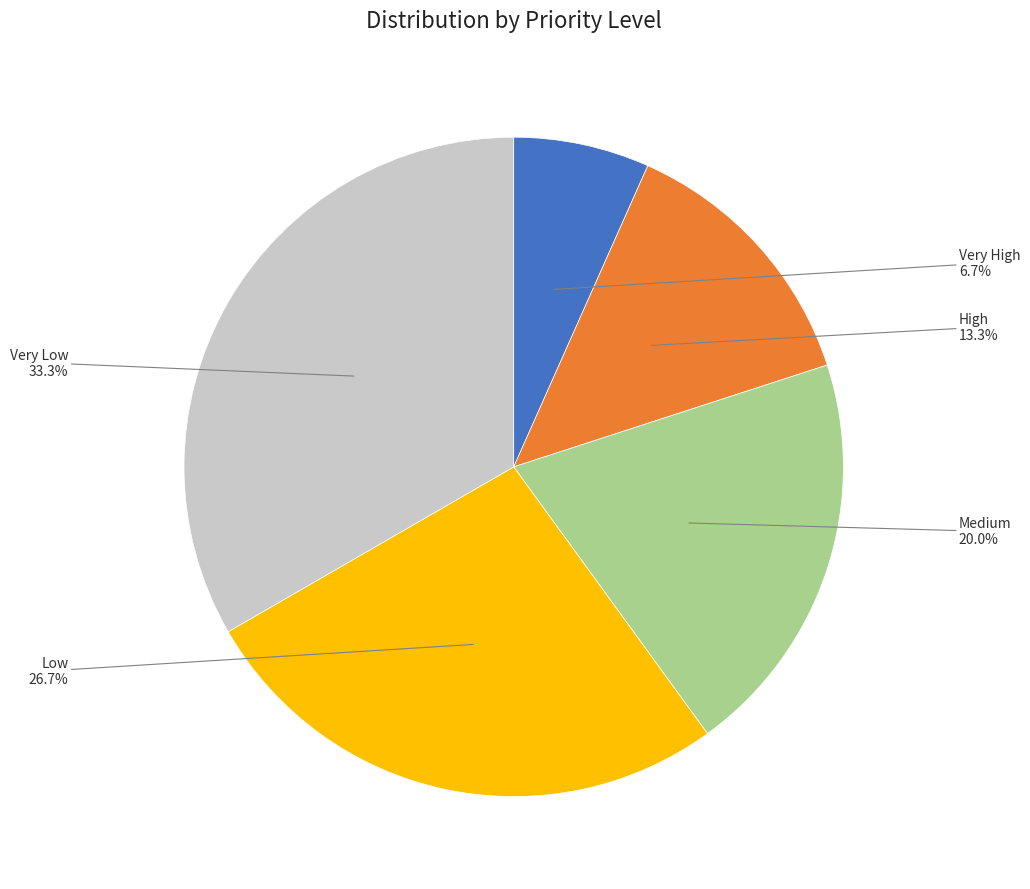

Does any single category account for the majority?

No